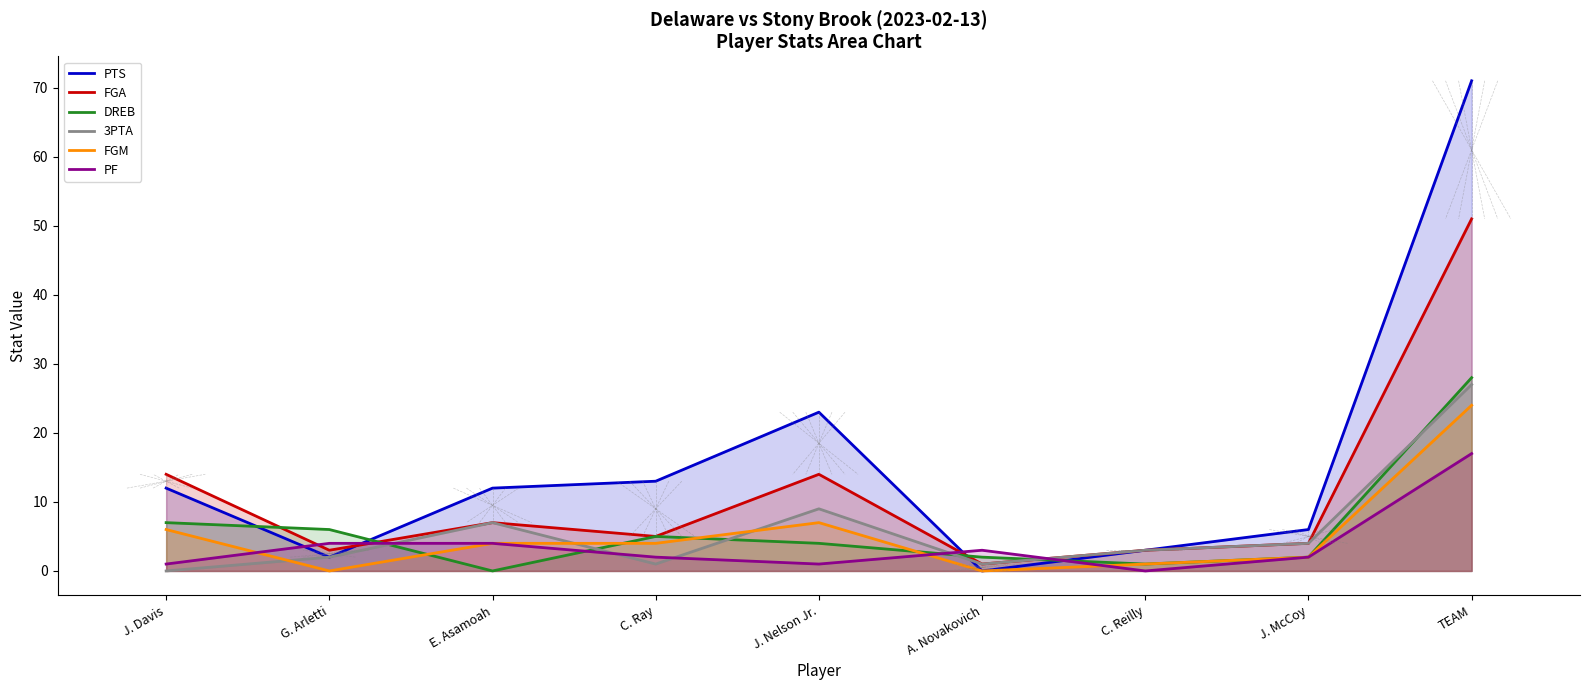

How many data points in FGM are above 4?

3